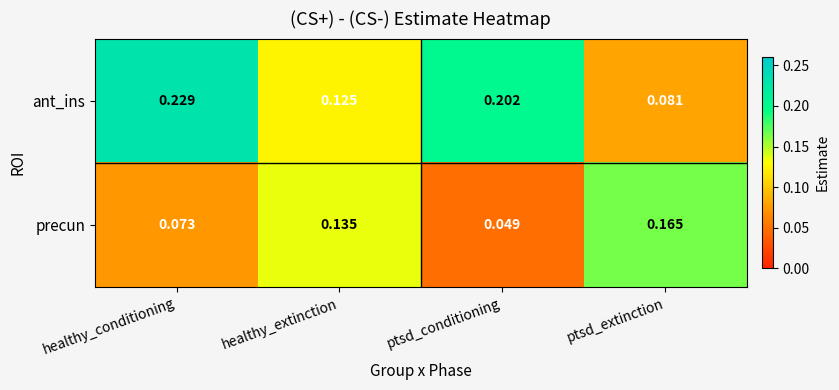

At which label is precun closest to 0?

ptsd_conditioning